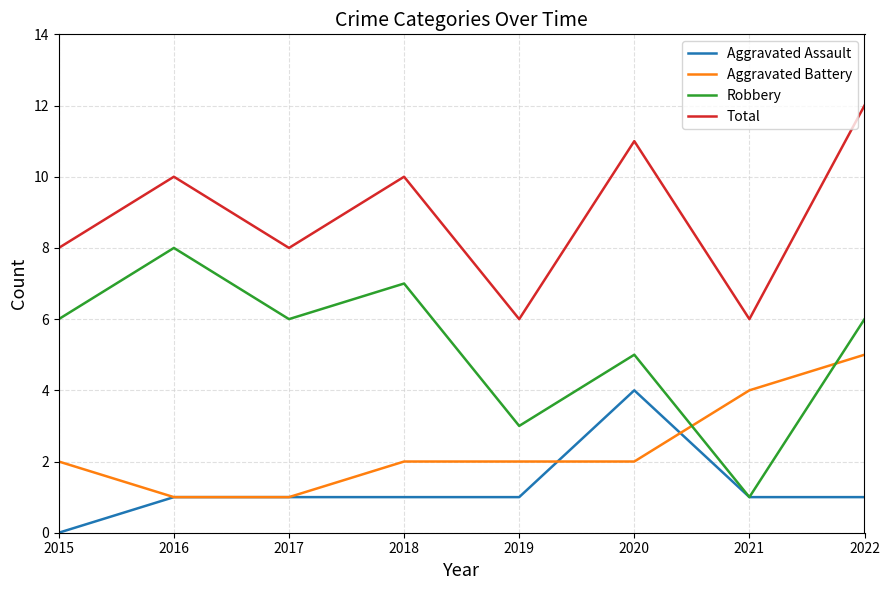

What are all the series names shown in the legend?

Aggravated Assault, Aggravated Battery, Robbery, Total